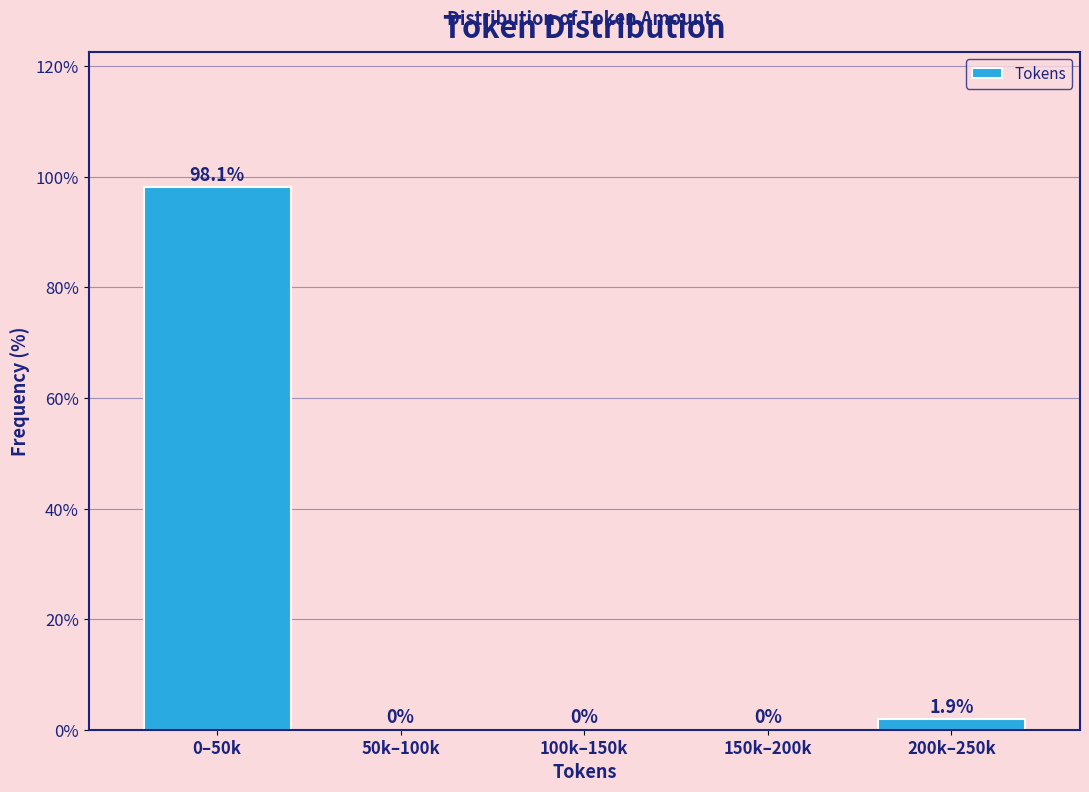

Reading left to right, transcribe all the data shown in this chart.

0–50k=98.1	50k–100k=0.0	100k–150k=0.0	150k–200k=0.0	200k–250k=1.9